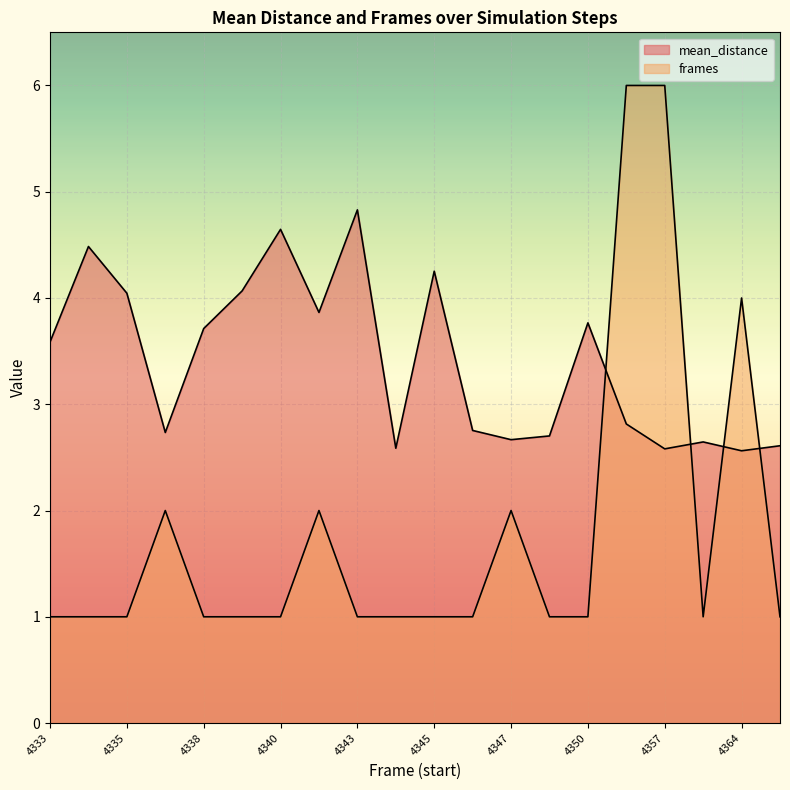

Which series changed the most between 4333 and 4344?

mean_distance